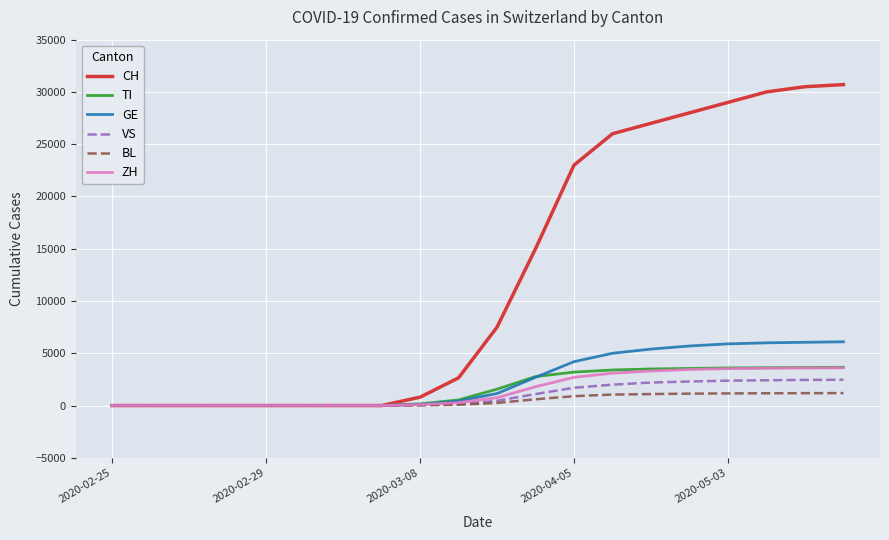

Which series has the widest spread of values?

CH